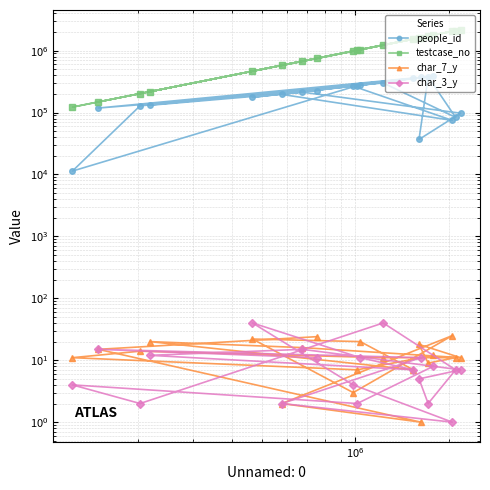

What is the minimum value shown in the chart?

1